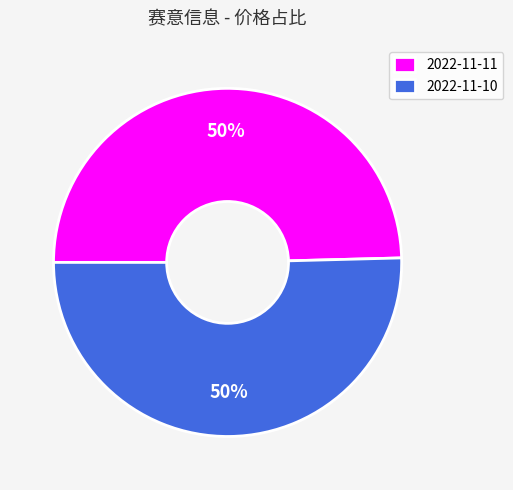

True or false: 2022-11-11 accounts for 61% of the total.

False